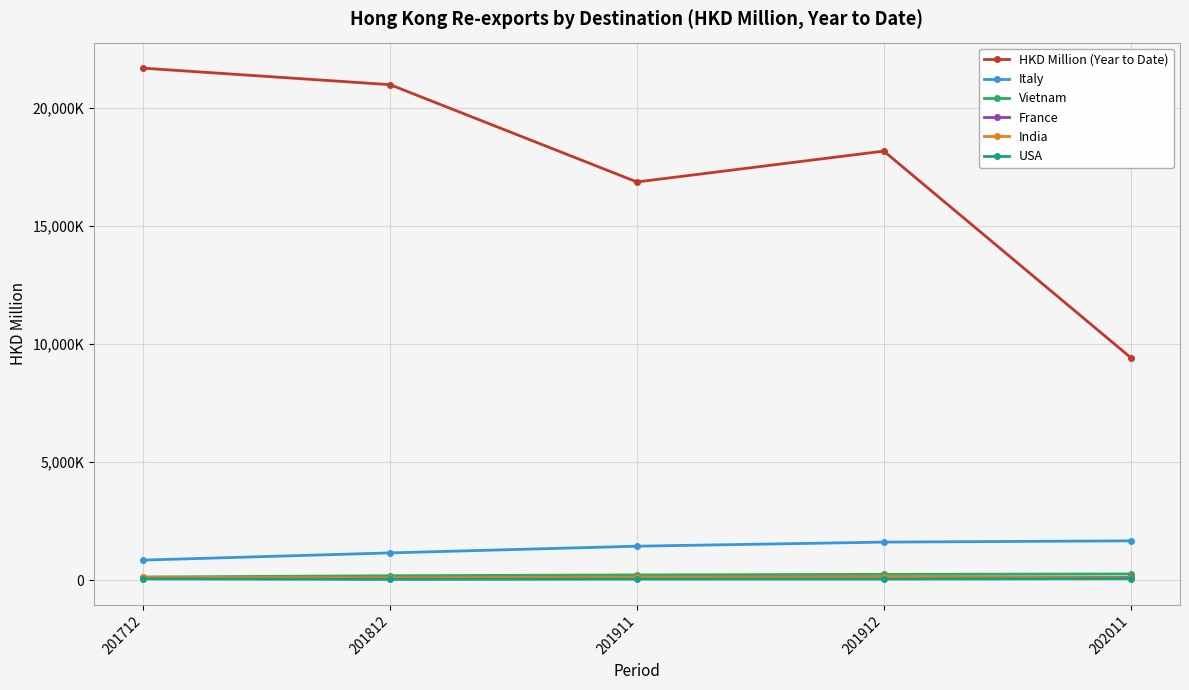

Is this an area chart (filled region under the line)?

No